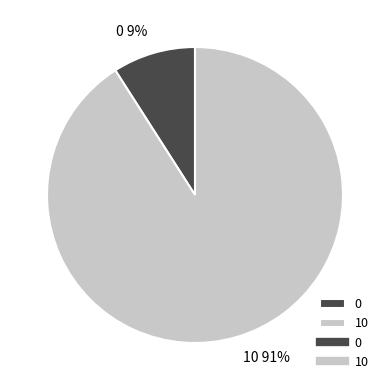

Rank the categories by value from highest to lowest.

10, 0